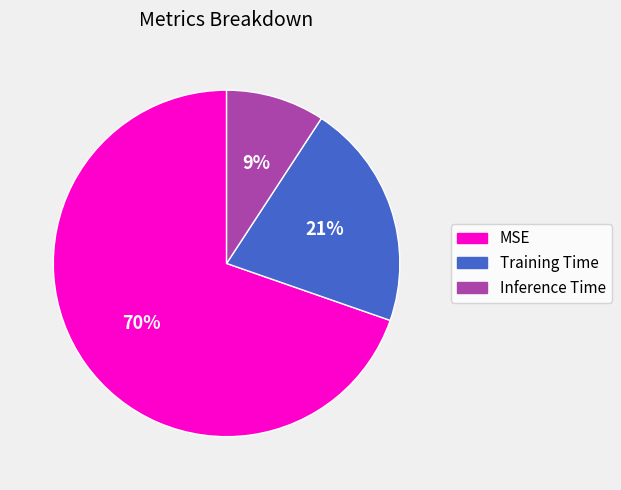

Does any single category account for the majority?

Yes